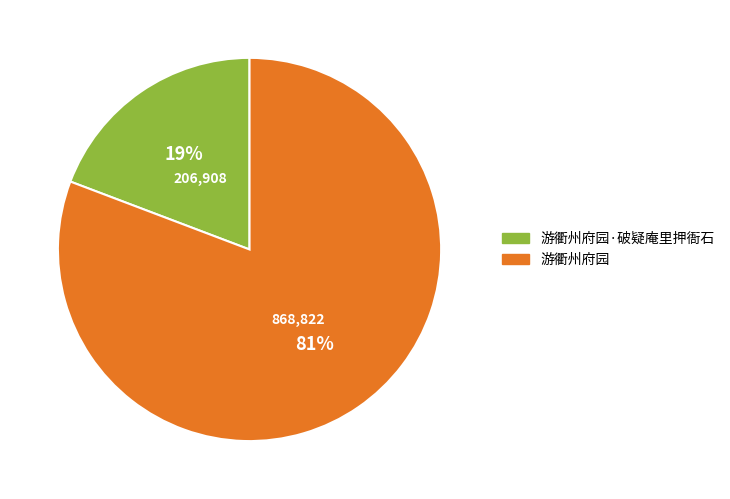

Which has a higher value, 游衢州府园 or 游衢州府园·破疑庵里押衙石?

游衢州府园